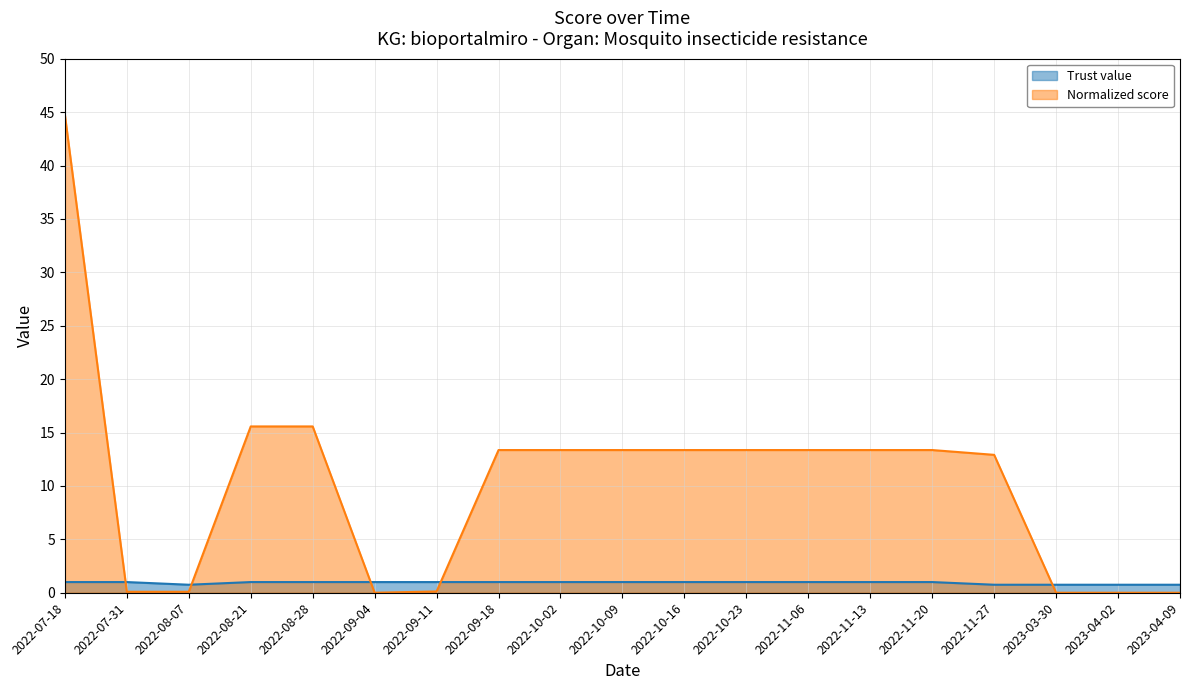

Which series changed the most between 2022-09-18 and 2022-10-02?

Trust value